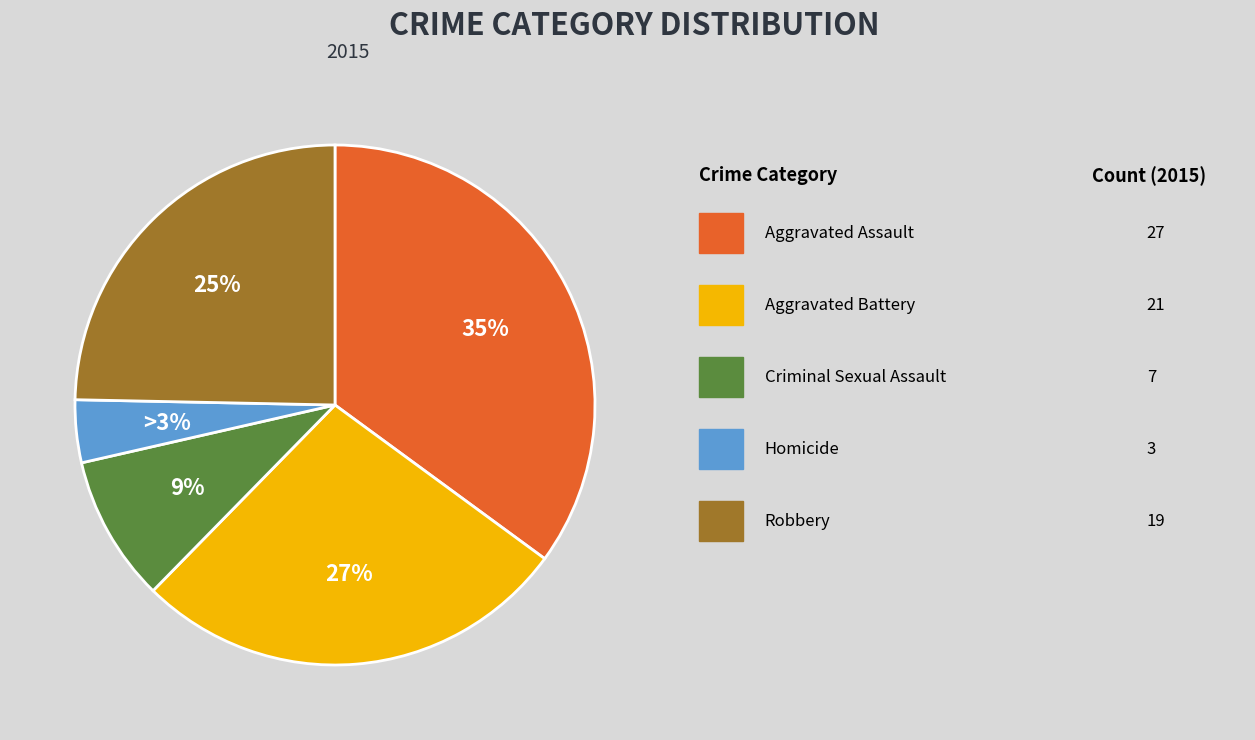

How many segments does this pie chart have?

5